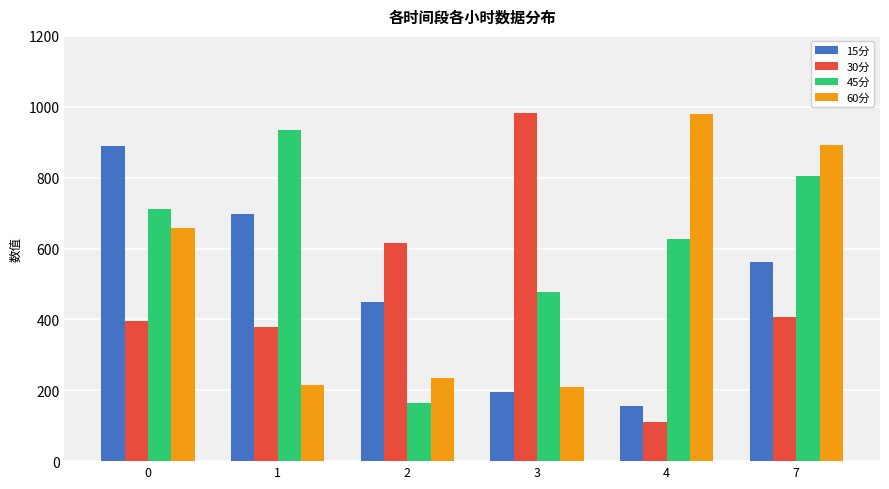

Is the value of 15分 at 0 greater than the value of 60分 at 4?

No